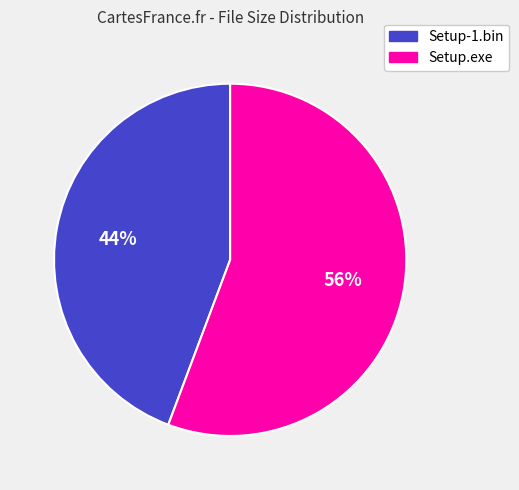

To the nearest percent, what portion does Setup-1.bin represent?

44%